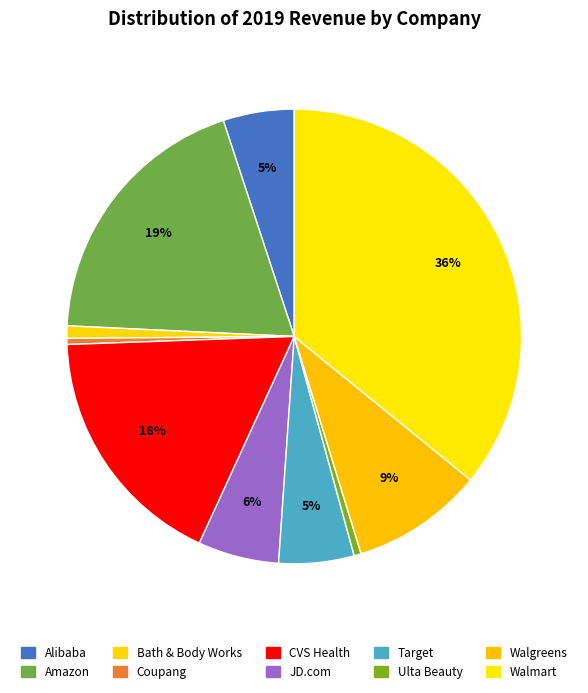

What is the largest slice in the pie chart?

Walmart